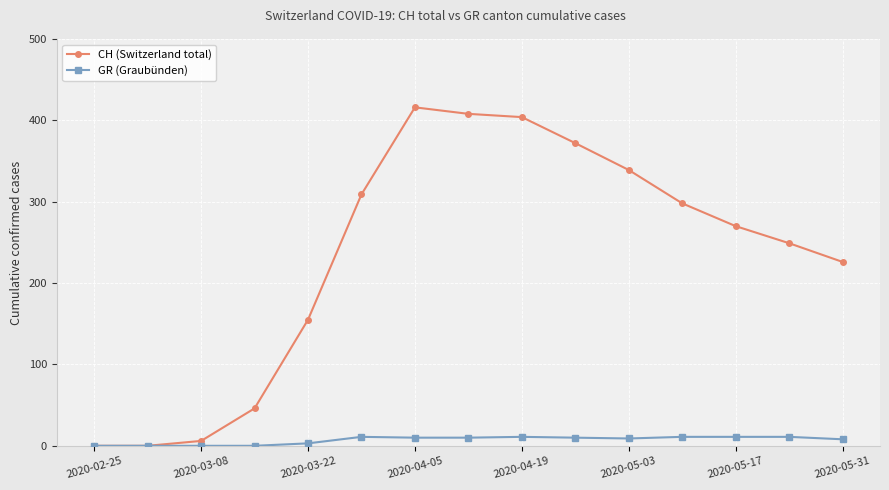

Which series has the largest total across all categories?

CH (Switzerland total)